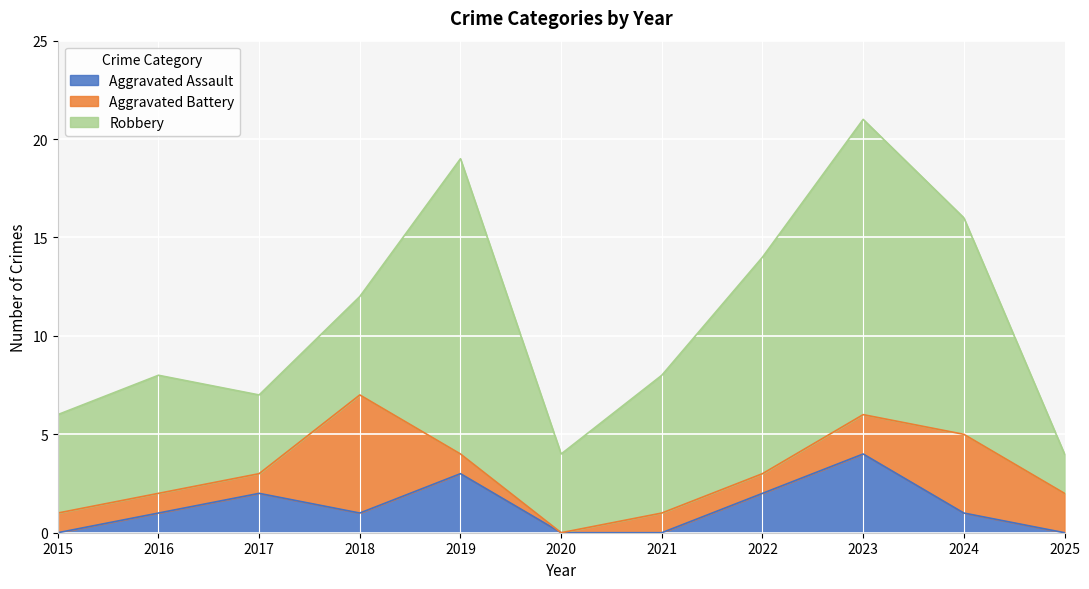

Does the chart display data point markers on the line(s)?

No